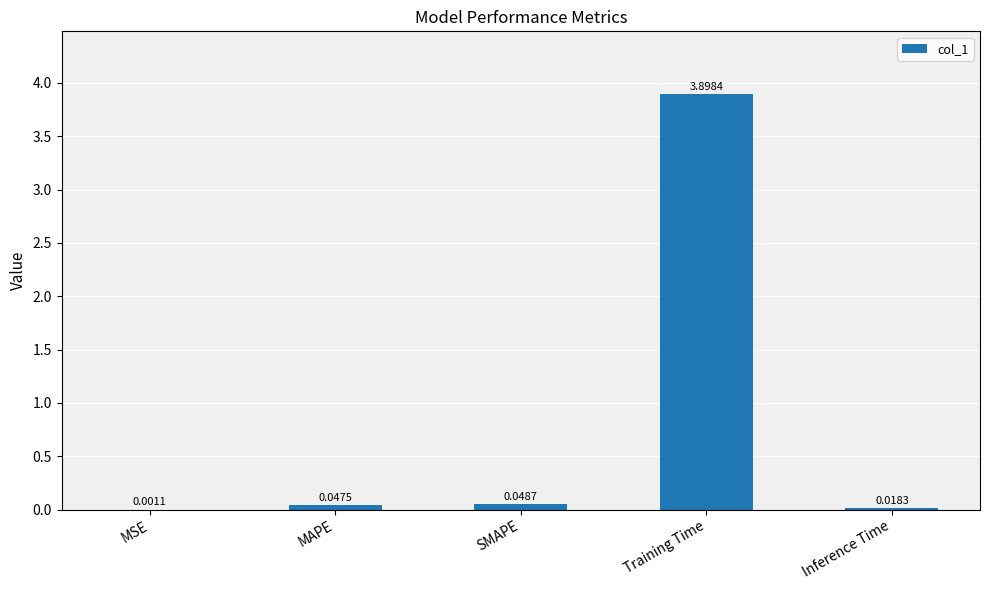

Which has a higher value, MSE or MAPE?

MAPE